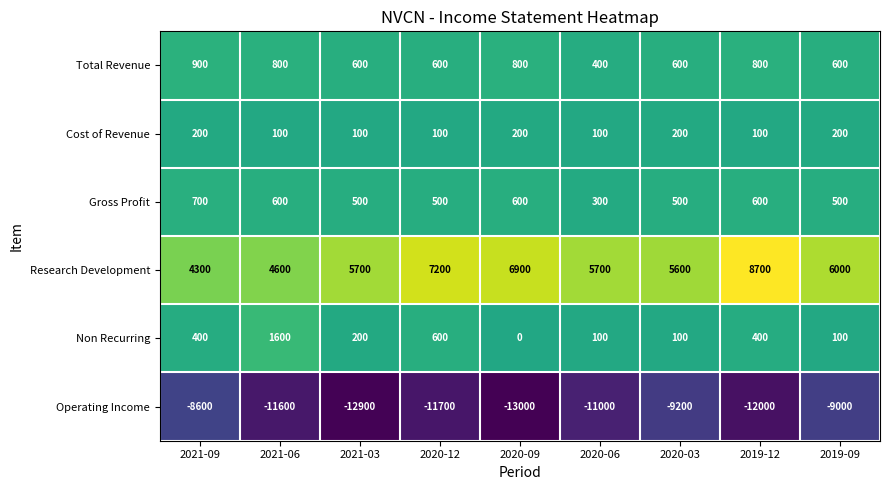

What is the spread (max minus min) of values at 2020-06?

16700